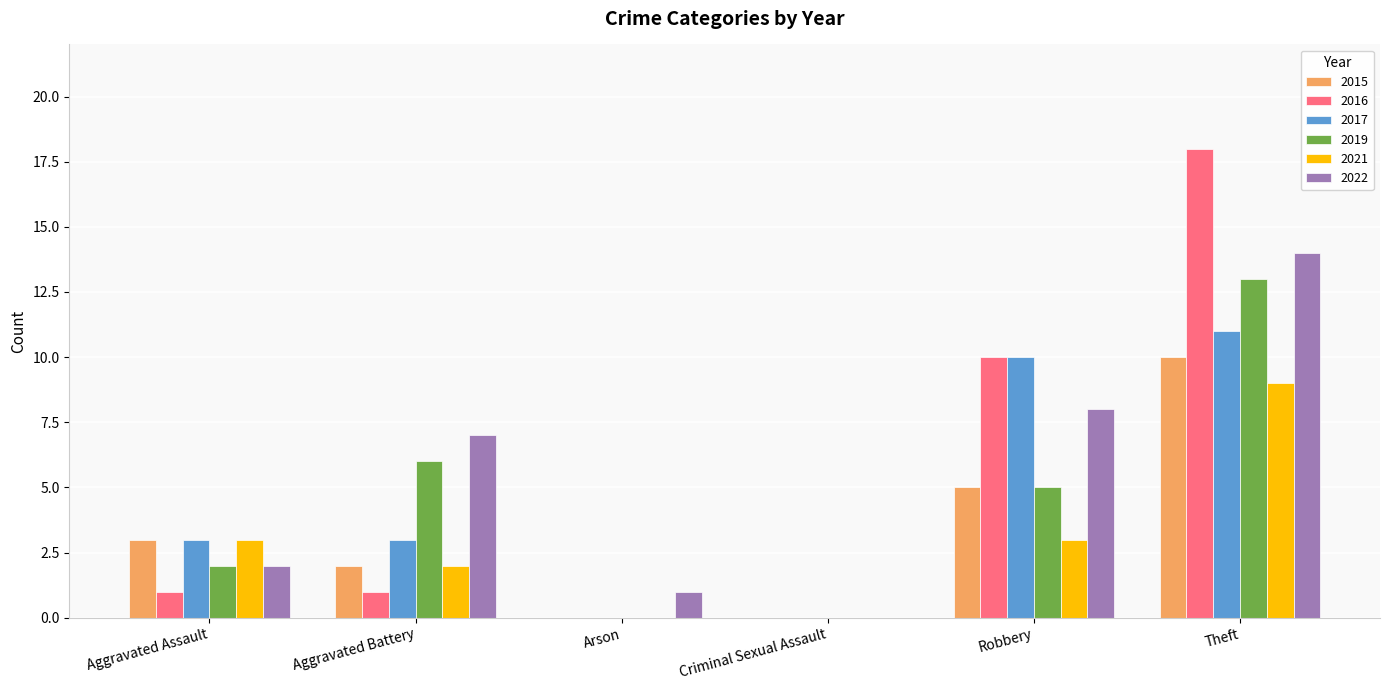

What is the sum of all 2015 values?

20